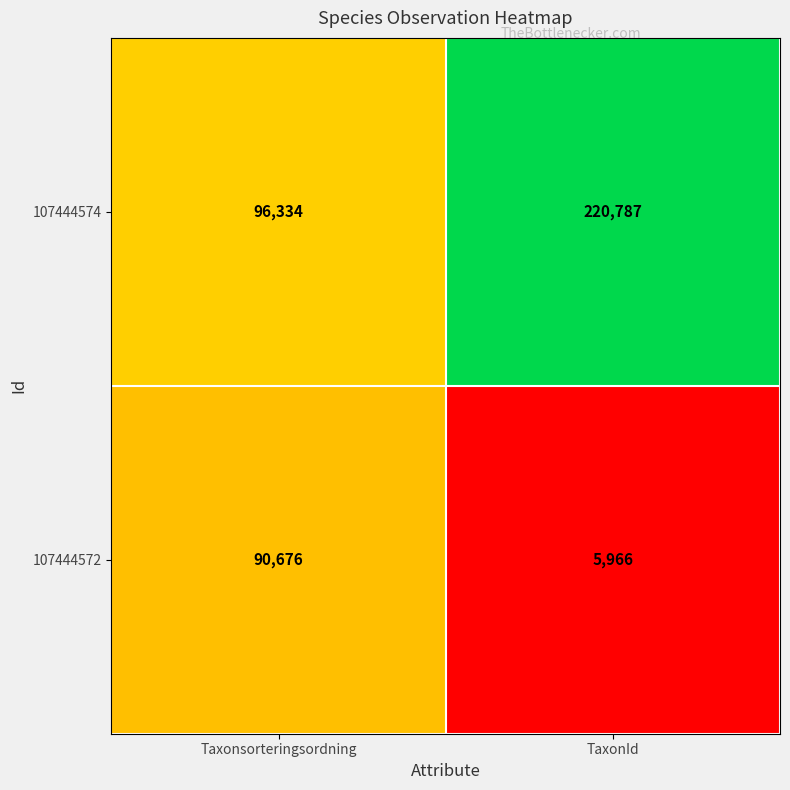

At which category is the sum across all series the highest?

TaxonId